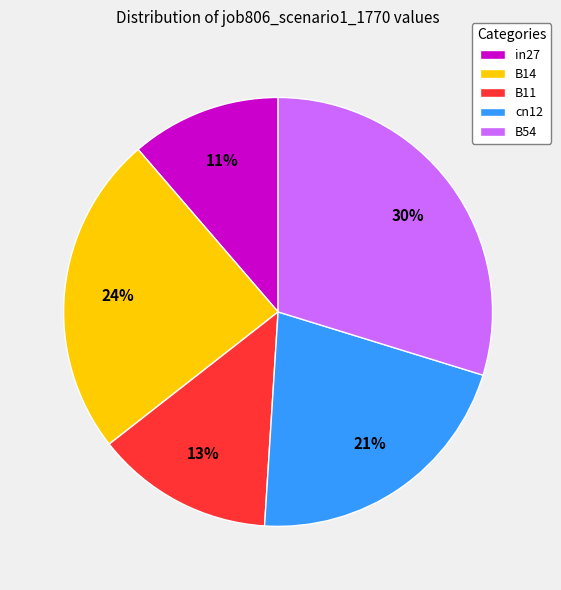

To the nearest percent, what is the average slice percentage?

20%